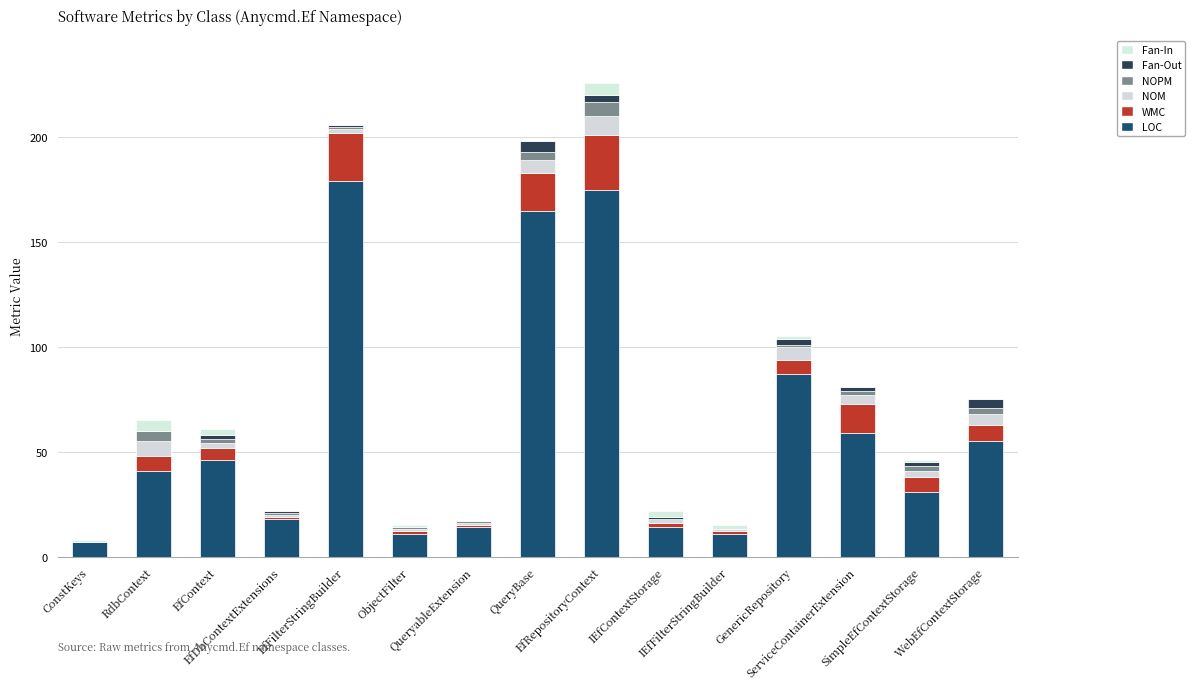

The WMC series shows 2 at GenericRepository. True or false?

False